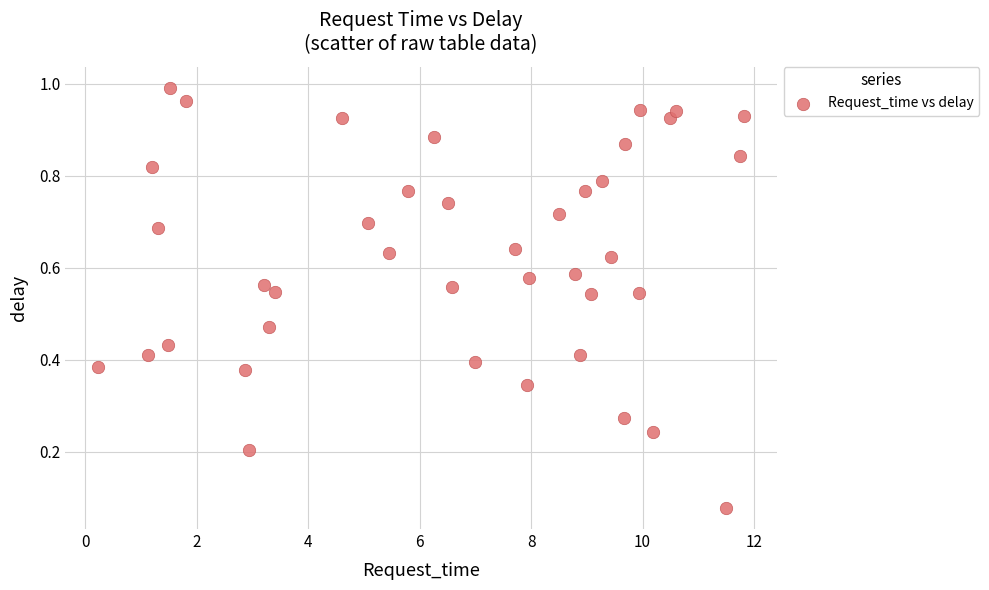

What is the range of X values (max minus min)?

11.6